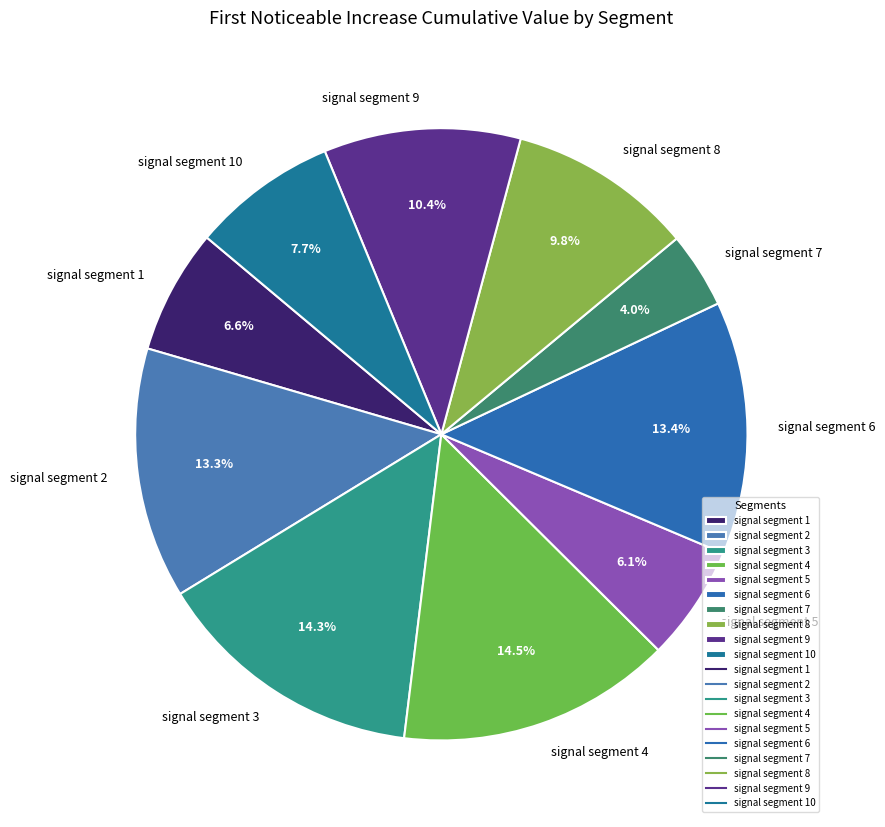

How many slices are in this pie chart?

10